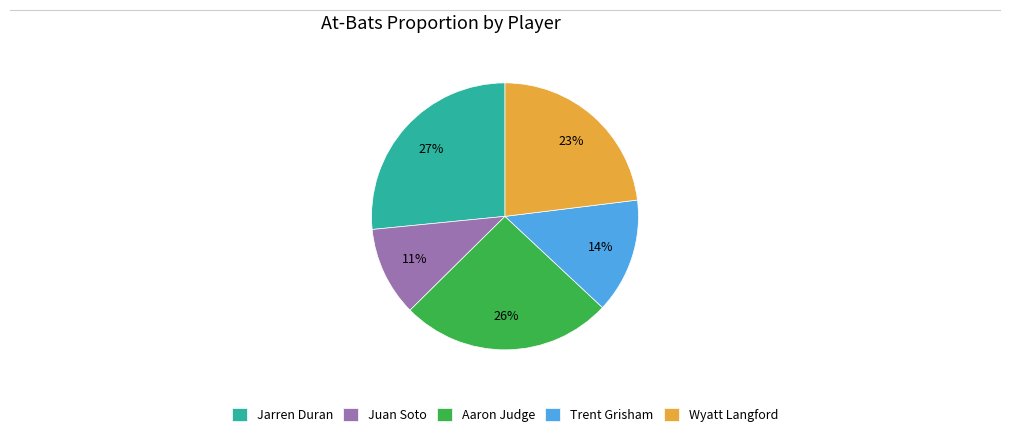

Which has a higher value, Aaron Judge or Jarren Duran?

Jarren Duran